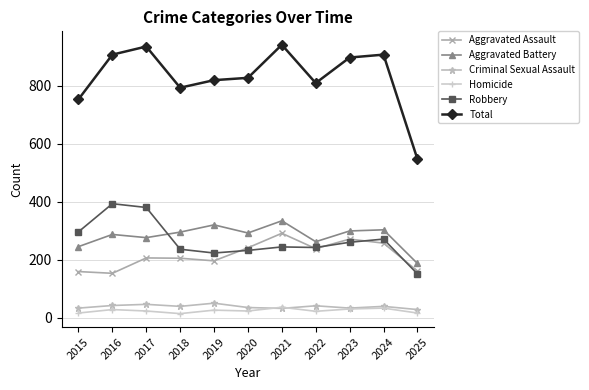

How many lines are shown in the chart?

6